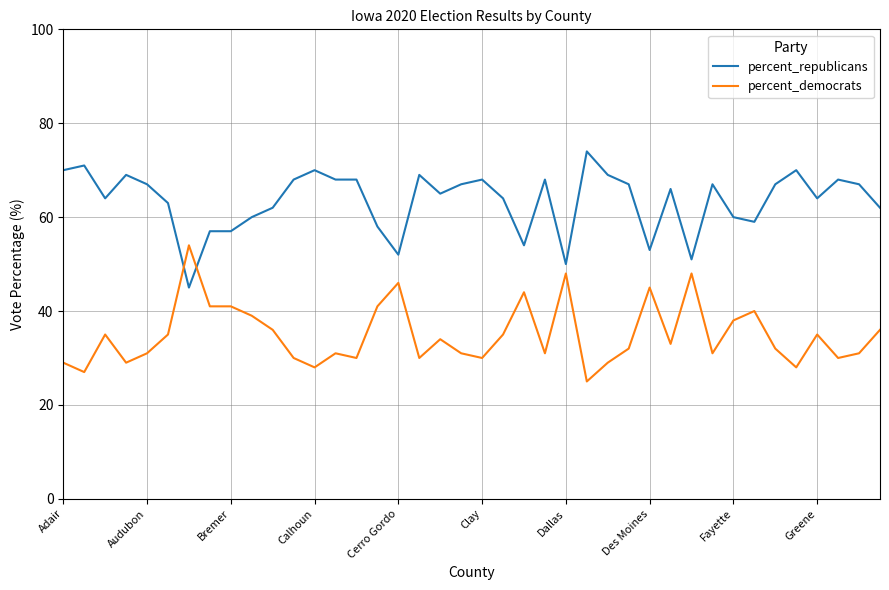

Which series has the largest total across all categories?

percent_republicans